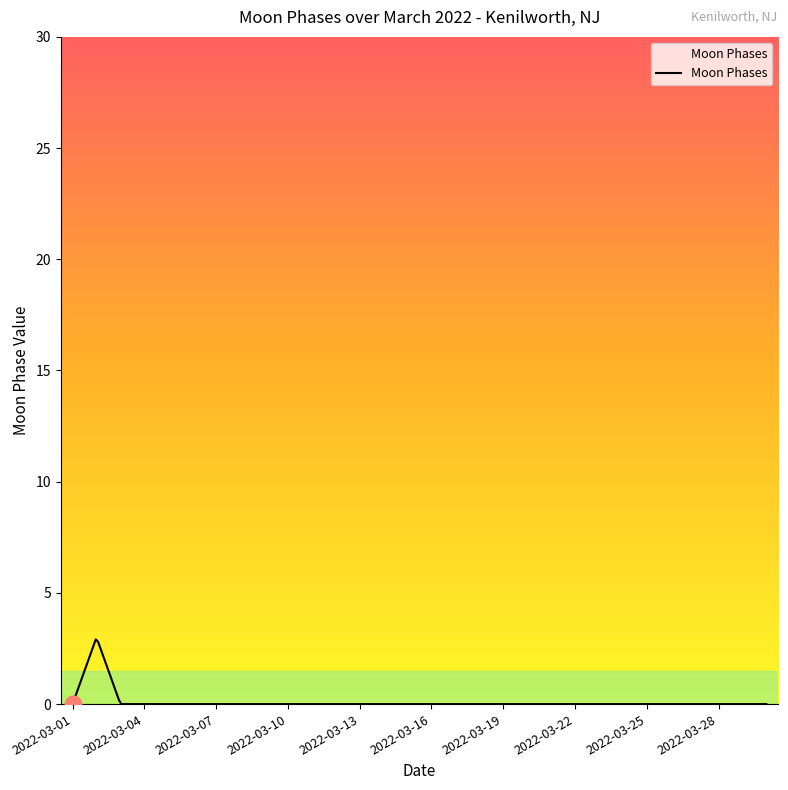

What is the greatest value displayed?

2.9